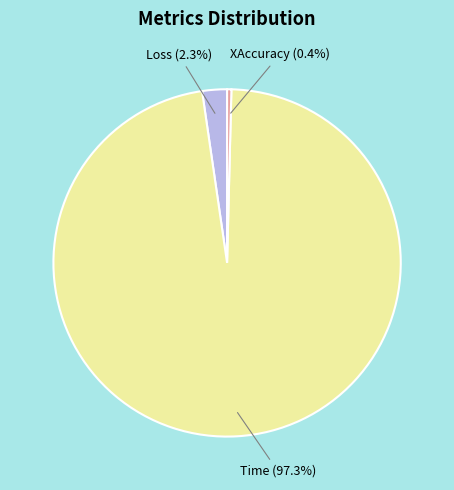

Count the number of slices in the pie.

3